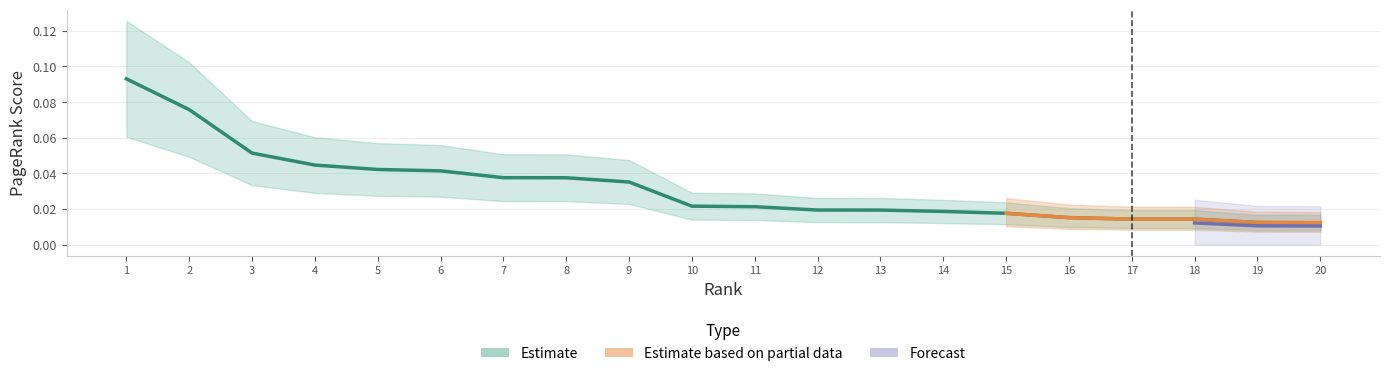

The chart shows a value of 0.1 at 9. True or false?

False